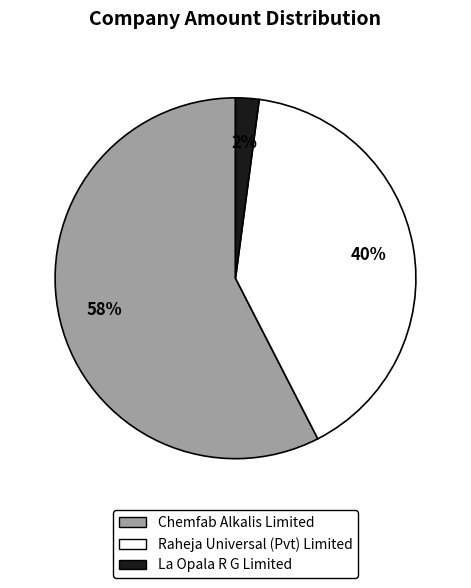

Which slice is the smallest?

La Opala R G Limited